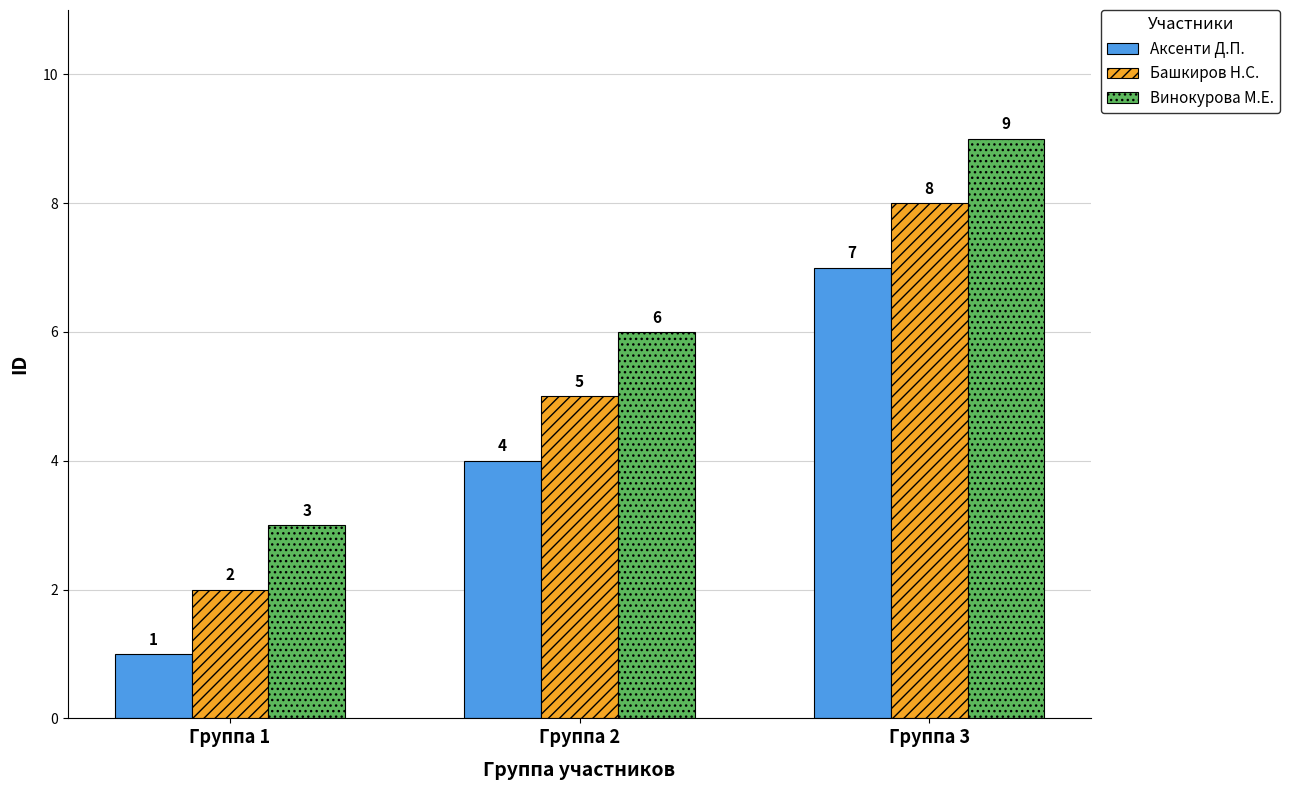

At which label is Аксенти Д.П. closest to 4?

Группа 2